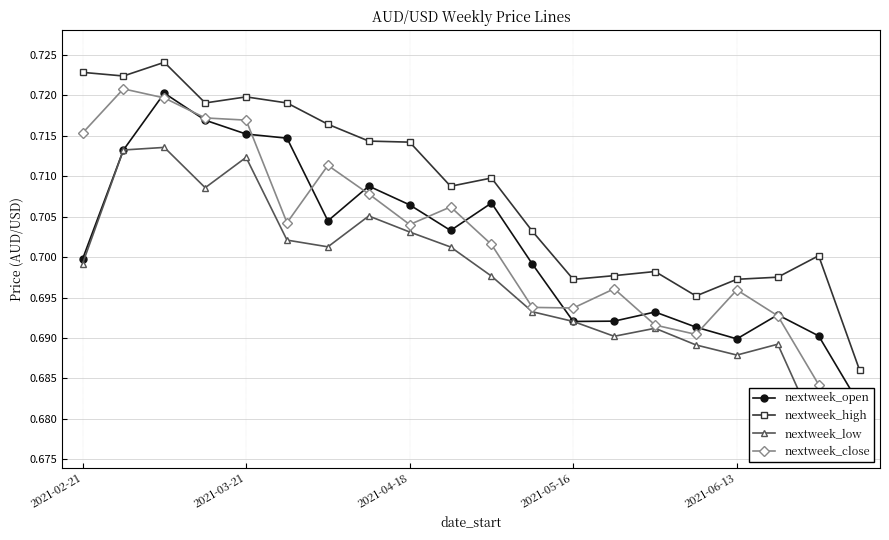

How many nextweek_high values are between 0 and 1?

20